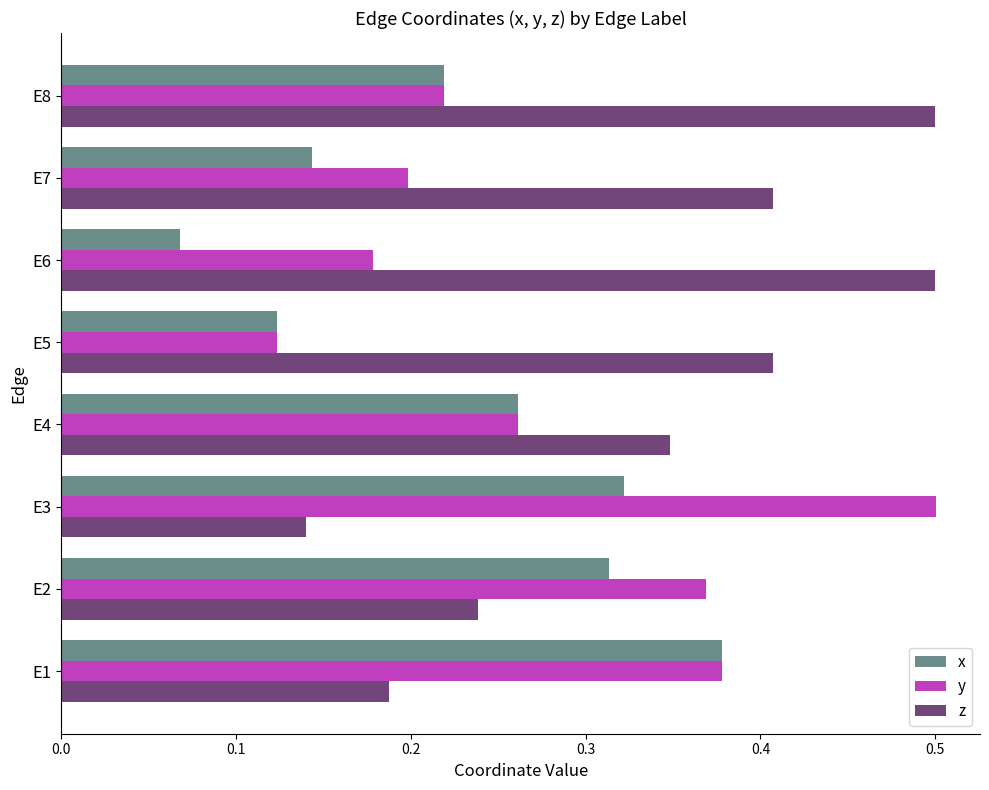

The z series shows 0.5 at E6. True or false?

True